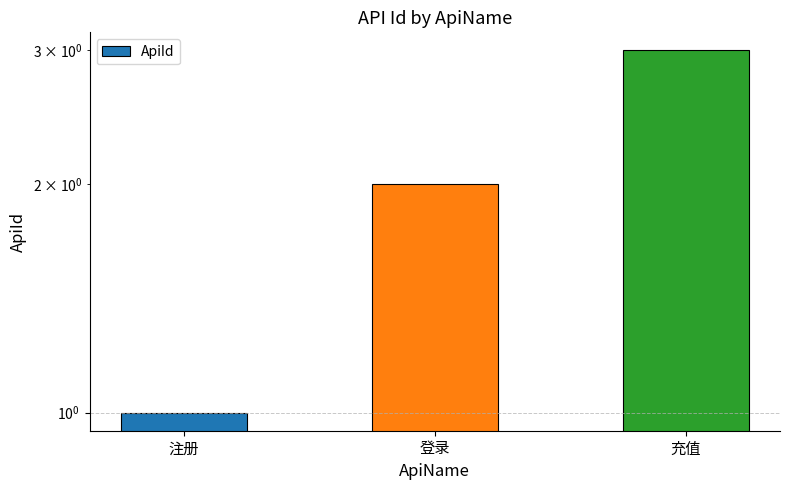

Are the bars grouped side by side (vs. stacked)?

No